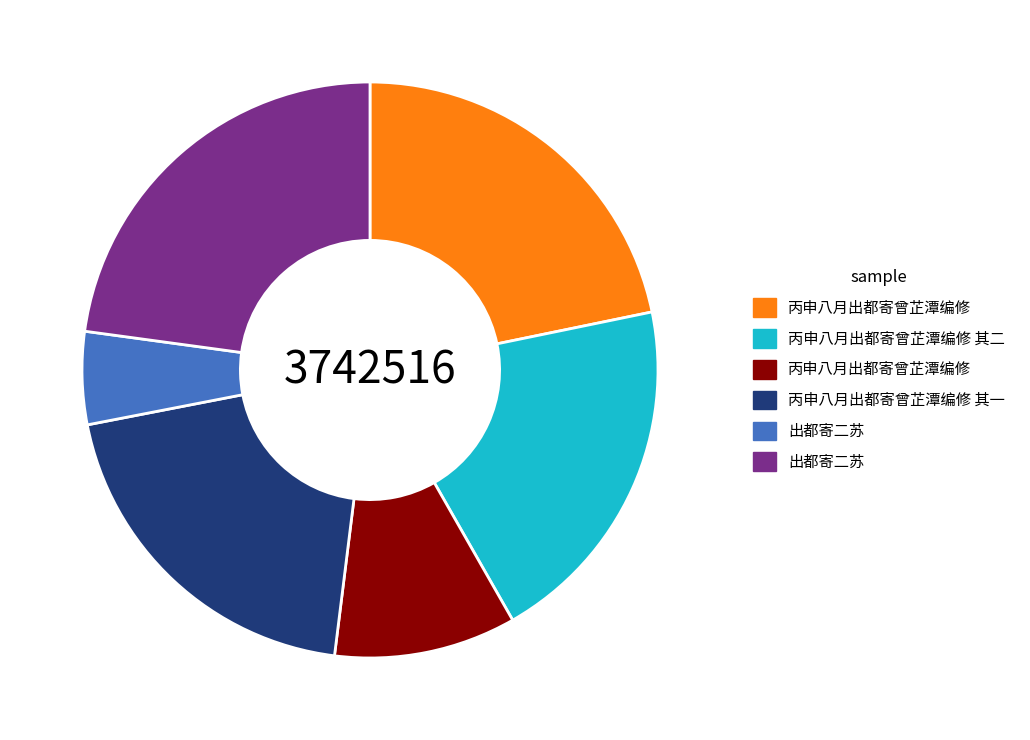

Is there a majority slice in this chart?

No